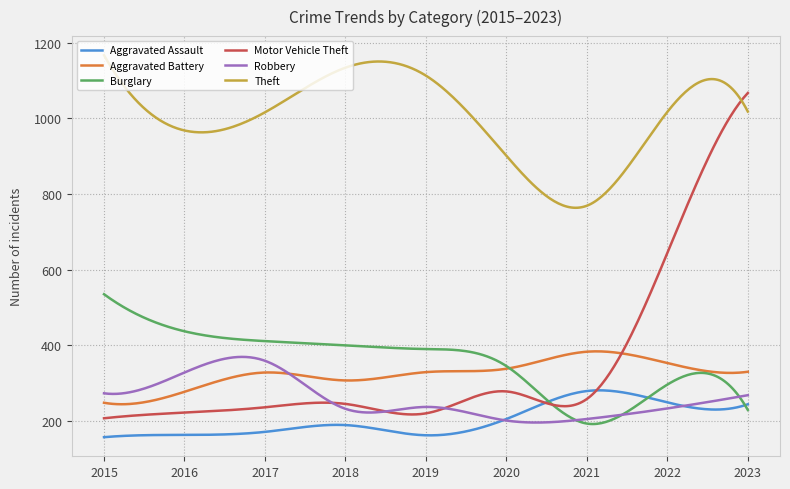

Which series has the largest total across all categories?

Theft